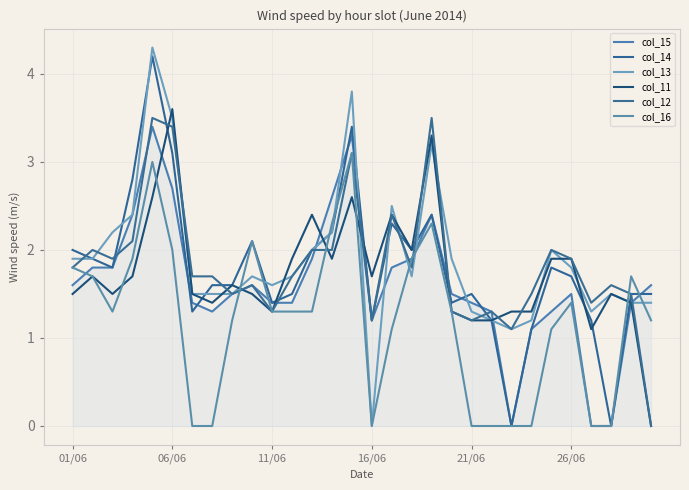

What is the highest value of the col_14 series?

4.2